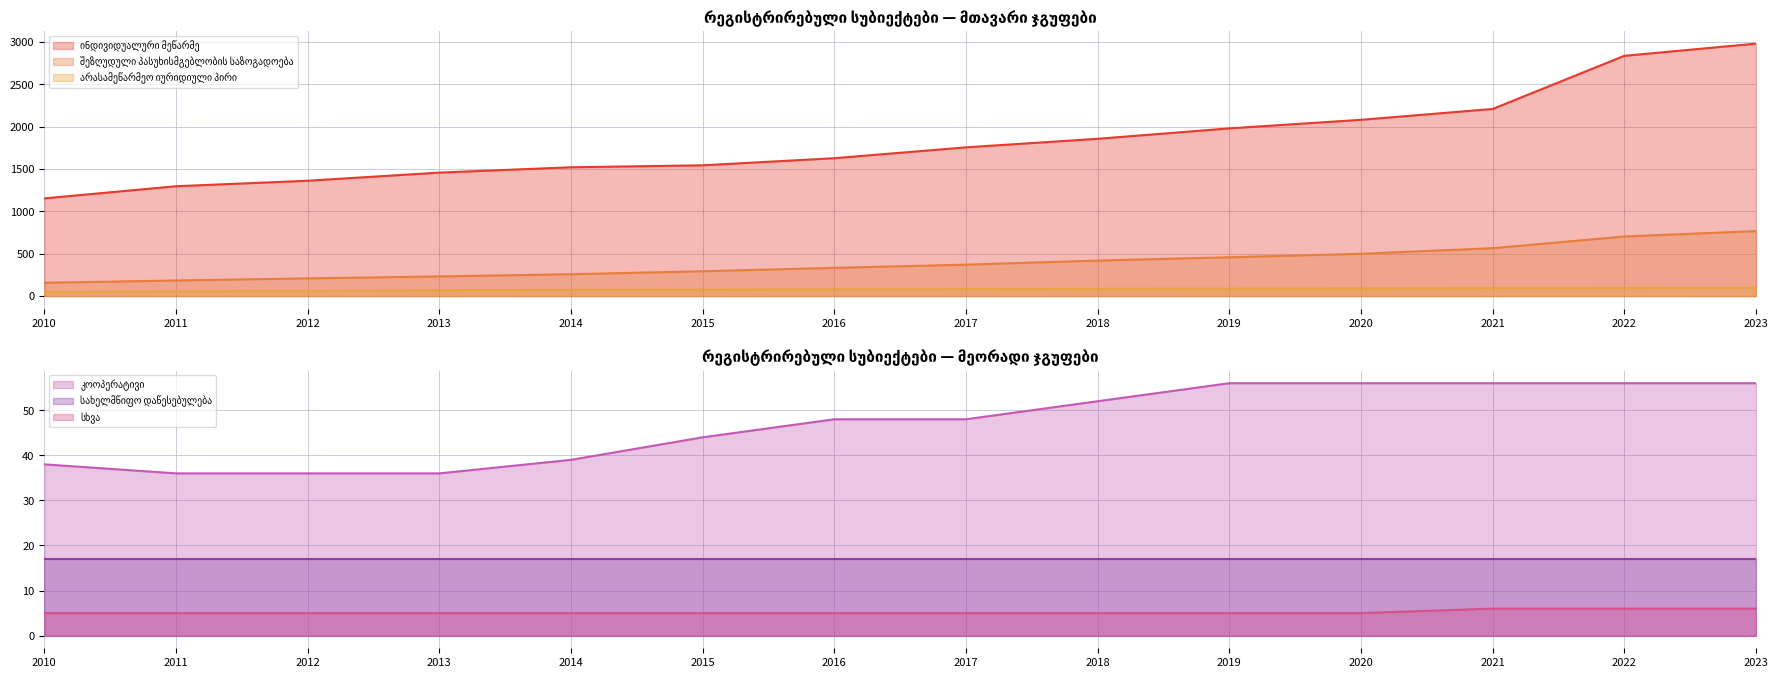

Reading left to right, list all the values displayed in this chart.

ინდივიდუალური მეწარმე: 1153	1296	1361	1457	1520	1543	1627	1755	1856	1979	2080	2208	2835	2979
შეზღუდული პასუხისმგებლობის საზოგადოება: 157	184	209	232	258	293	333	371	419	458	499	565	703	767
არასამეწარმეო იურიდიული პირი: 48	55	60	69	74	76	78	80	86	88	90	94	95	98
კოოპერატივი: 38	36	36	36	39	44	48	48	52	56	56	56	56	56
სხვა: 5	5	5	5	5	5	5	5	5	5	5	6	6	6